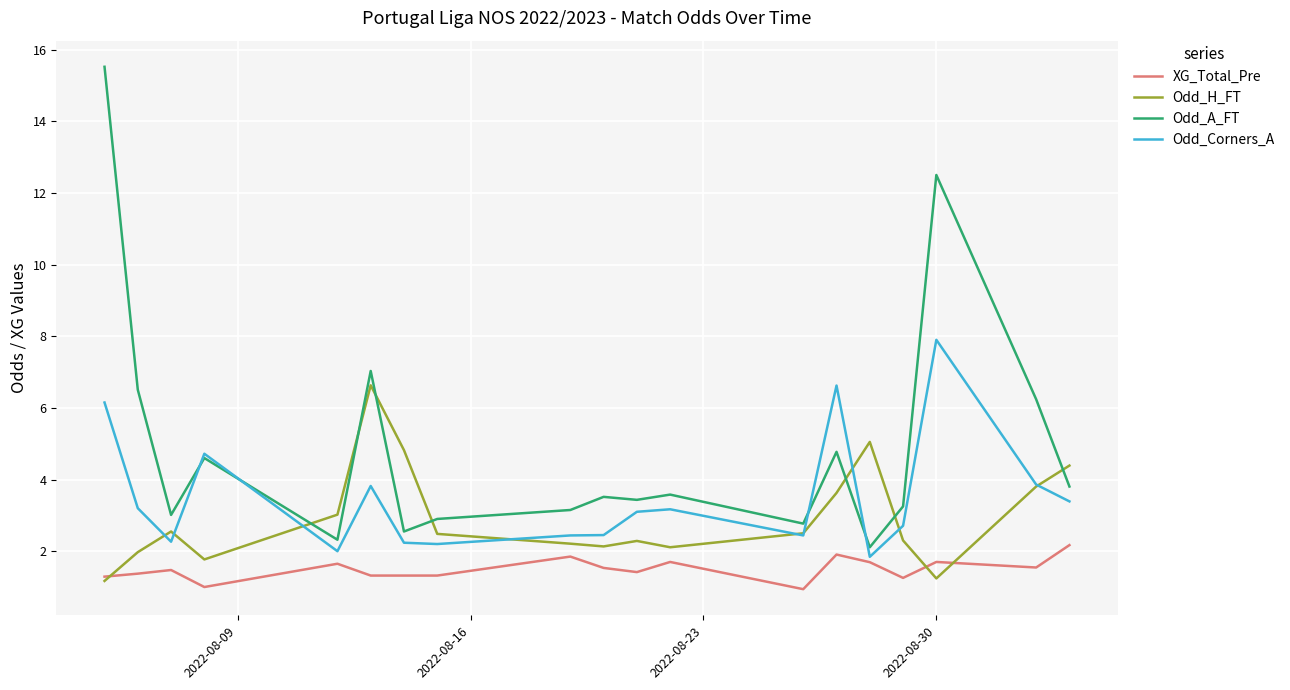

At how many categories does at least one series exceed 14?

1